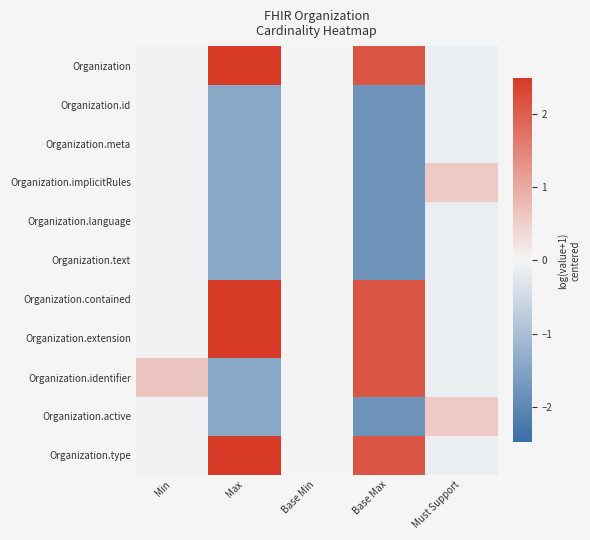

What is the greatest value displayed?

2.5